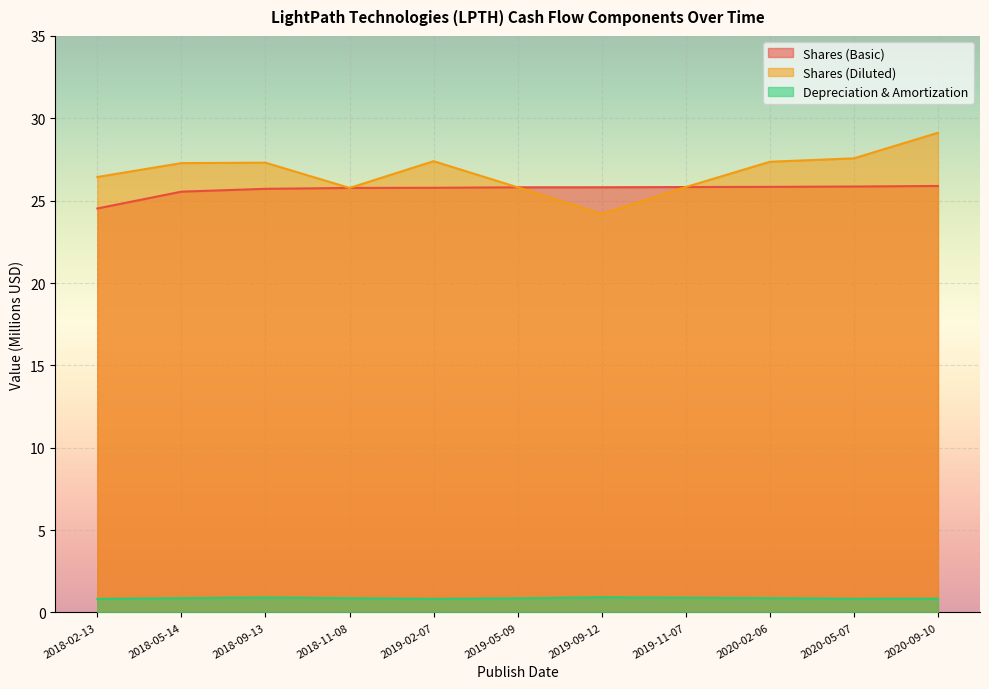

True or false: Depreciation & Amortization has more than 0 points higher than both neighbors.

True